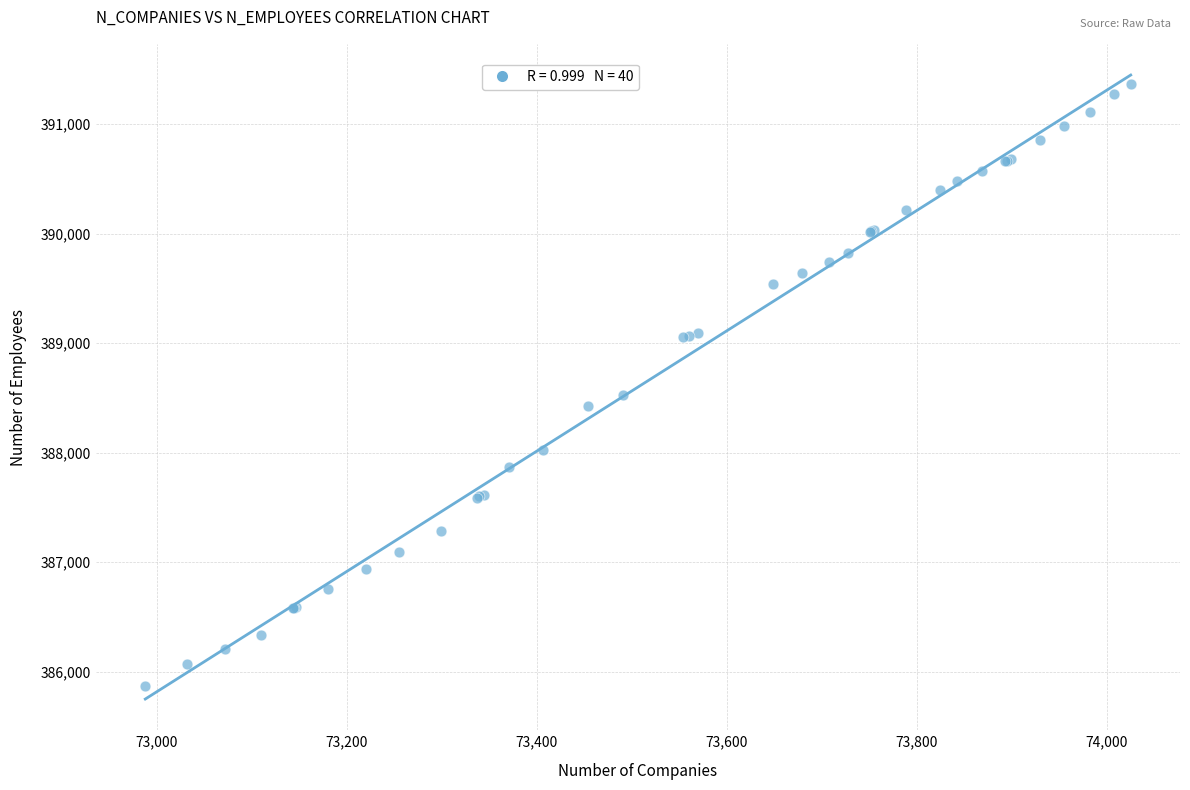

What Y value in the scatter plot is closest to 388618?

388531